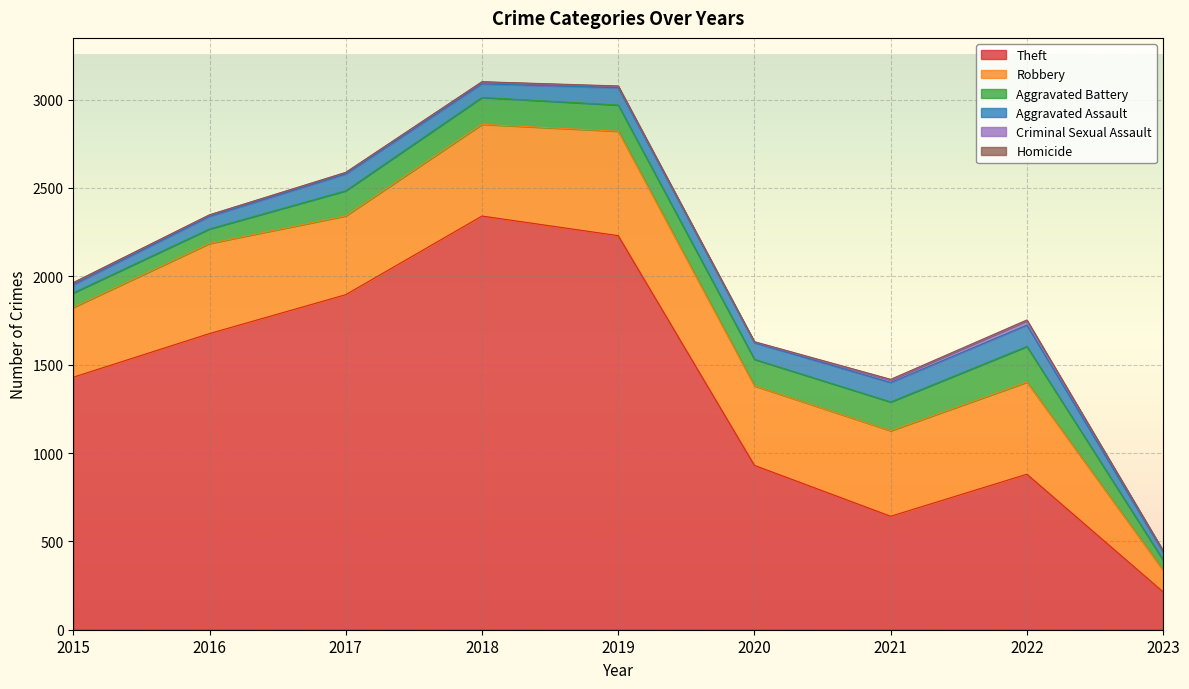

What is the difference between the second highest and minimum values in the Theft series?

2016